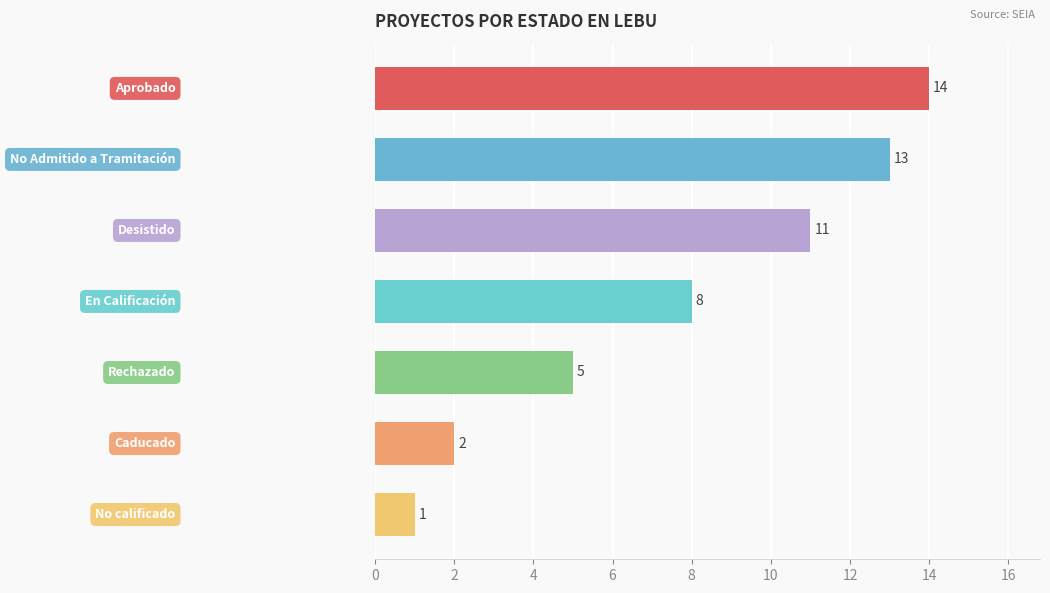

Reading top to bottom, list all the values displayed in this chart.

14	13	11	8	5	2	1